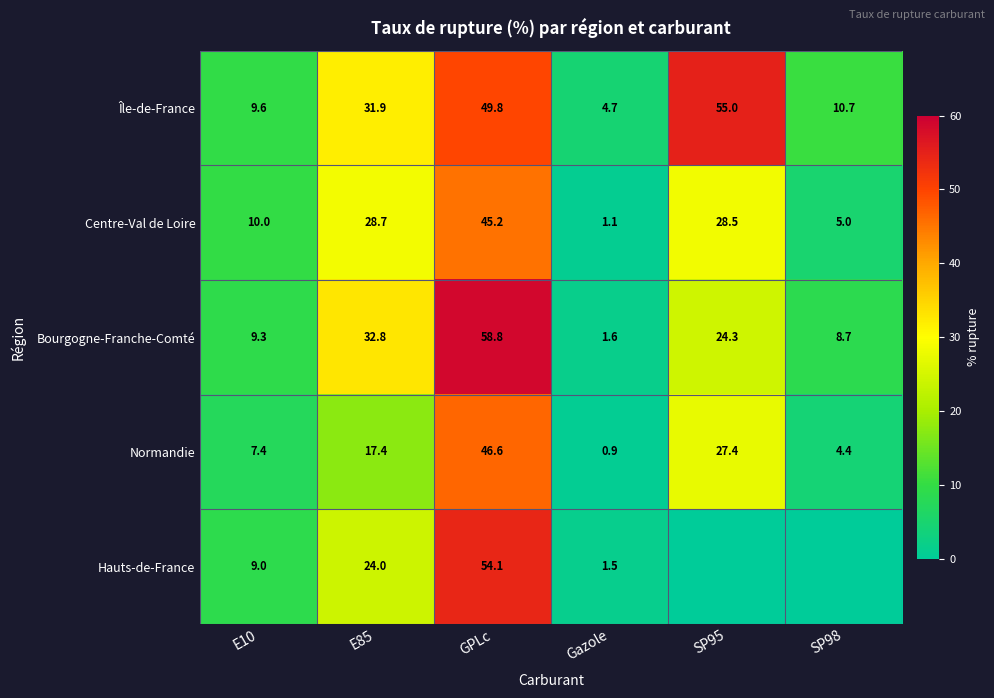

Which has a higher value, SP95 or SP98?

SP95